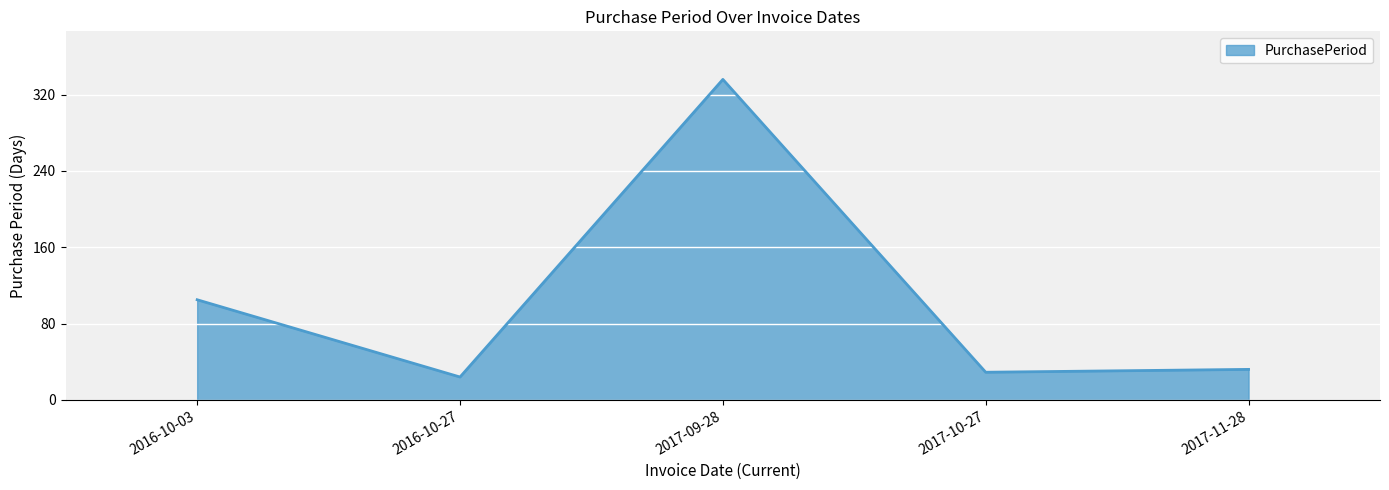

What is the sum of the values at 2016-10-03 and 2017-09-28?

441